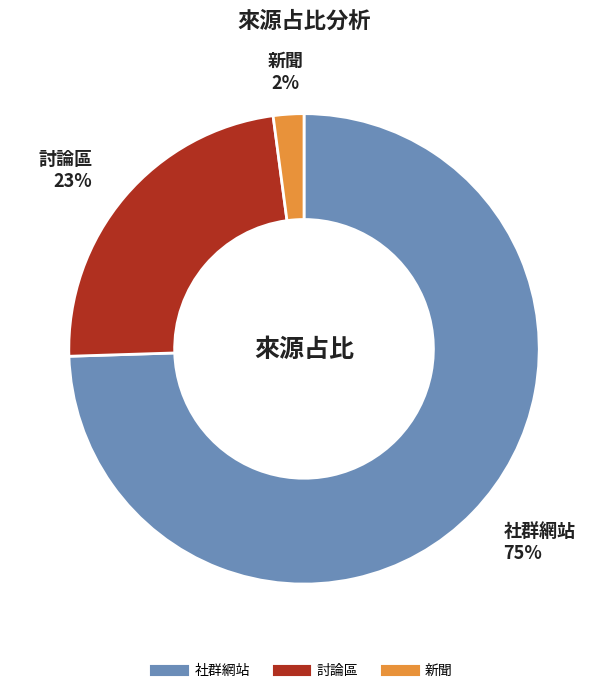

Is there a majority slice in this chart?

Yes